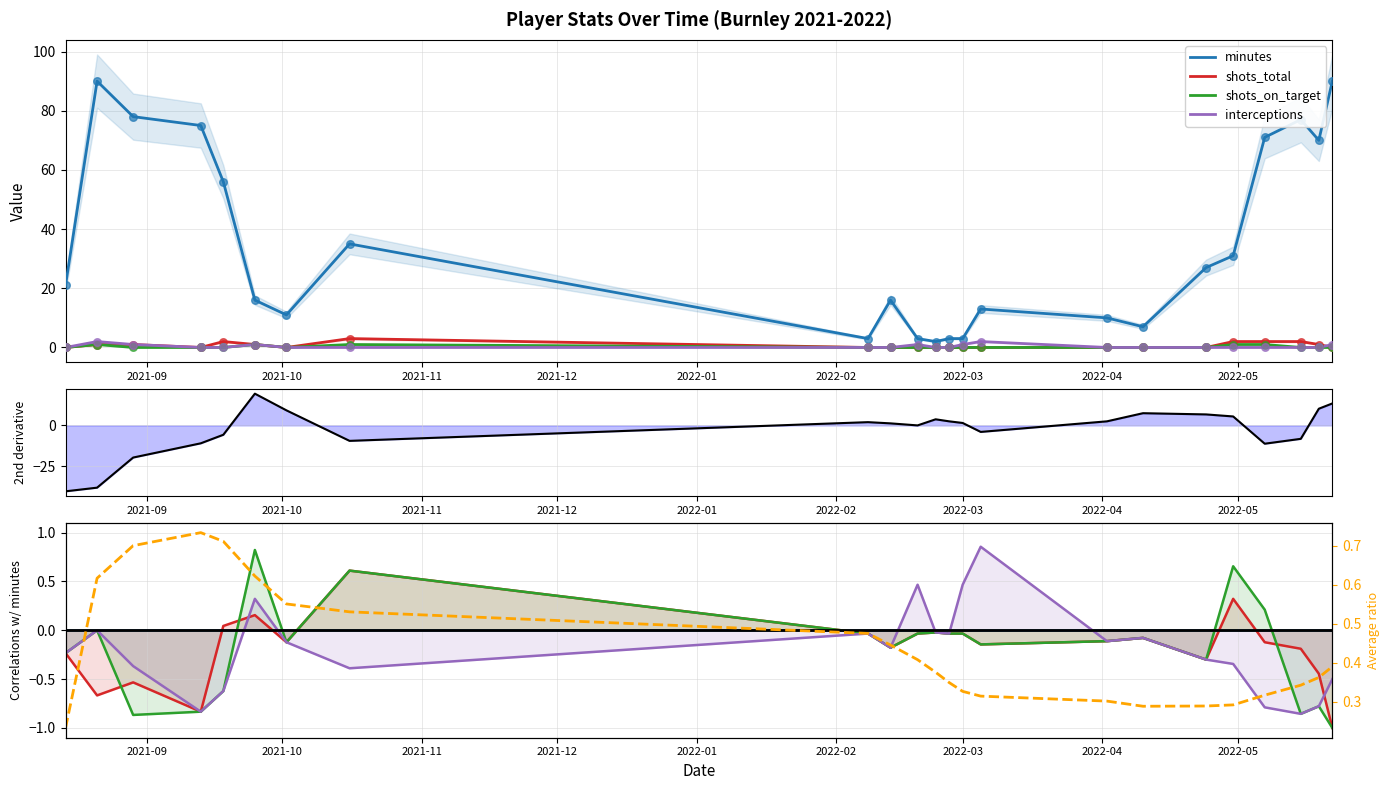

Which series contains the lowest Y value?

minutes 2nd deriv